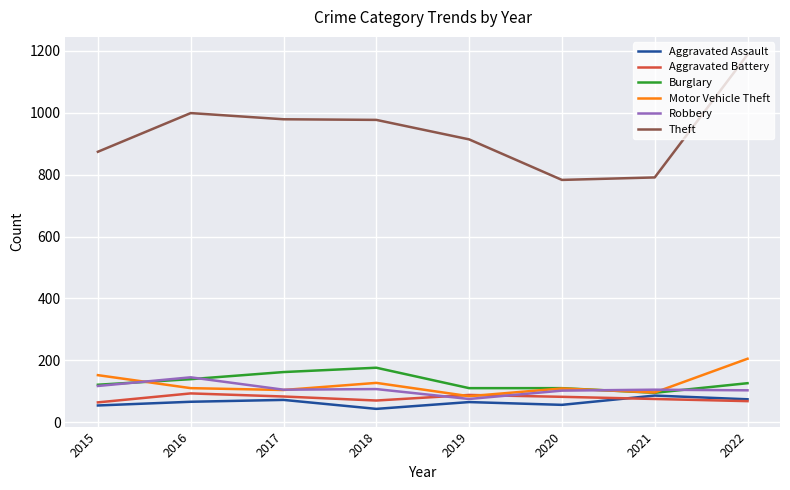

Is it true that Theft equals 1143 at 2021?

False